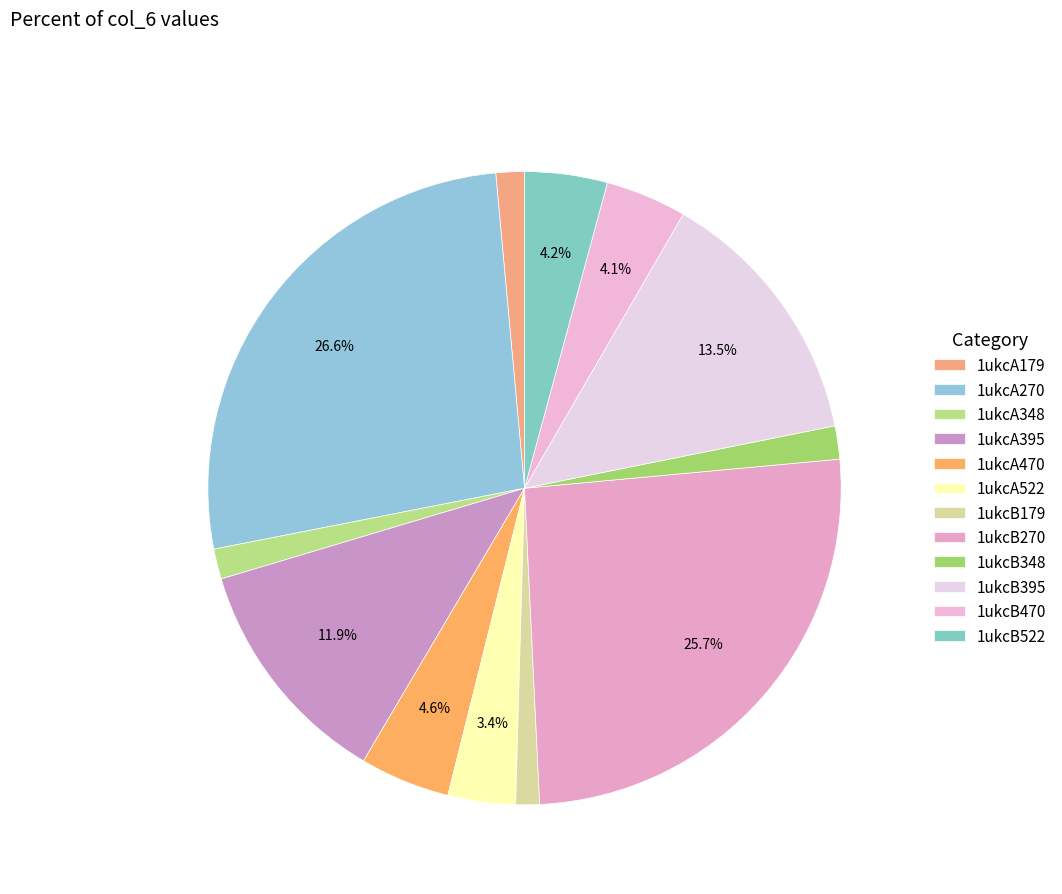

What percentage do 1ukcB348 and 1ukcB470 together represent?

5.8%